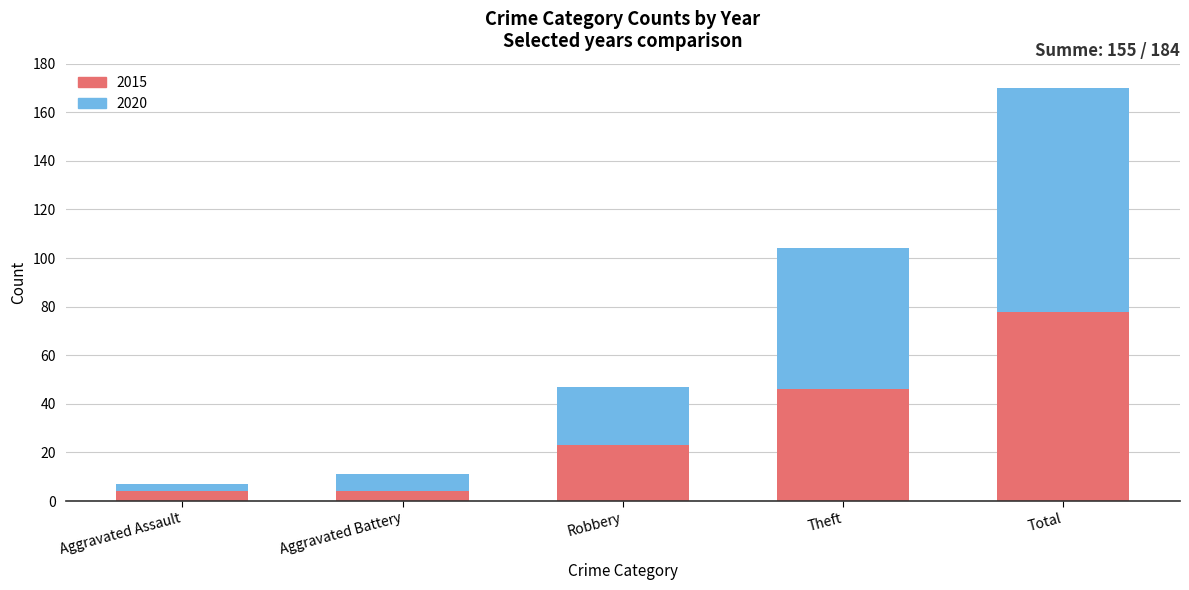

The value of 2015 at Aggravated Battery is 4. True or false?

True